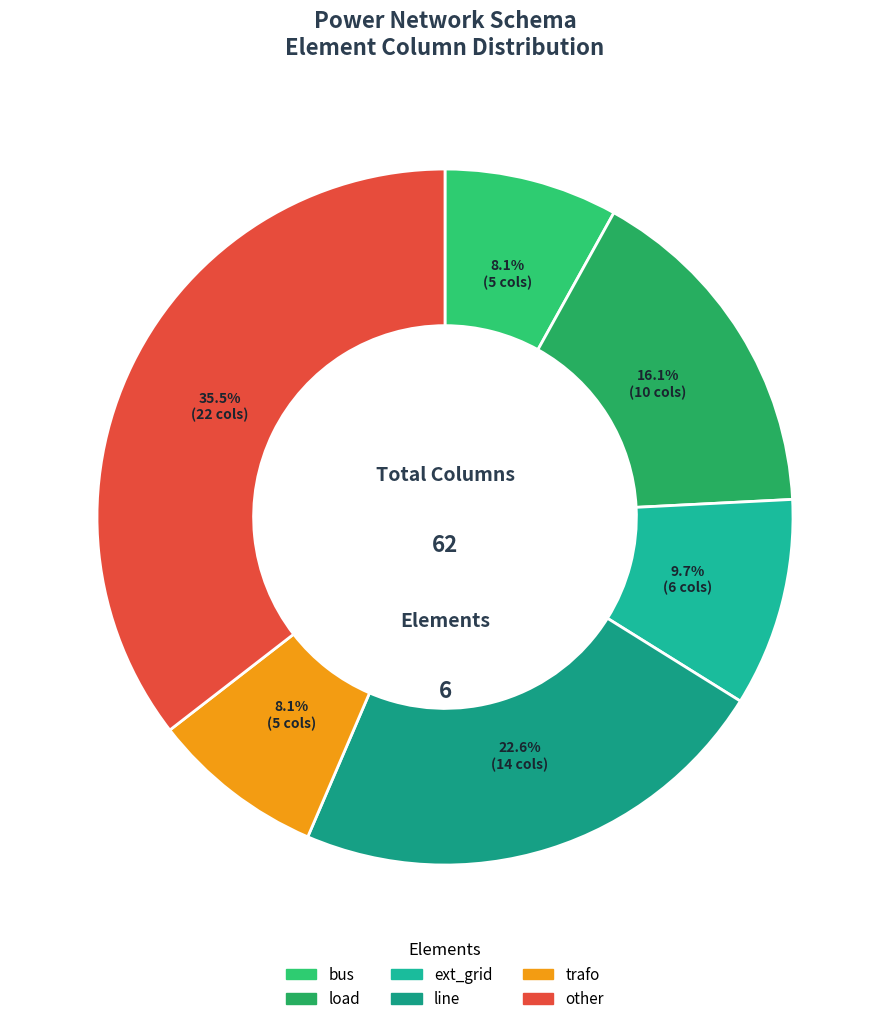

How many slices are in this pie chart?

6